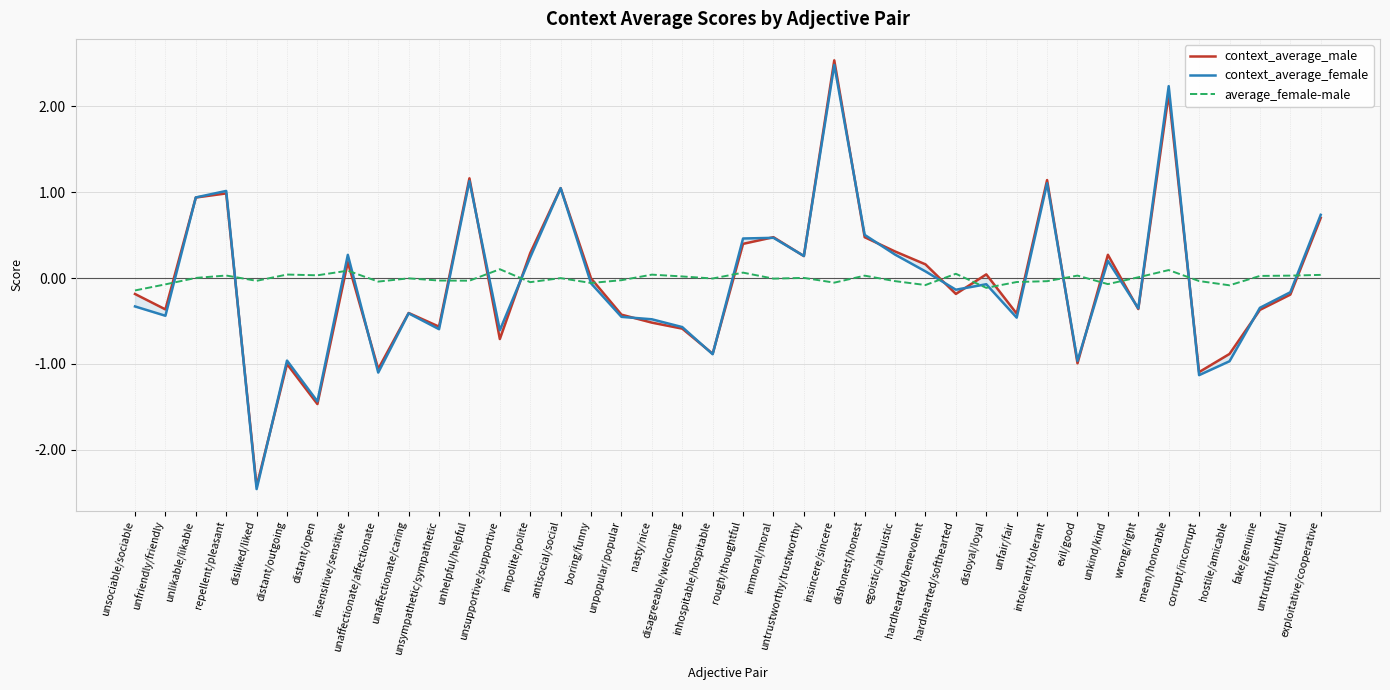

The context_average_male series shows 0.5 at rough/thoughtful. True or false?

False